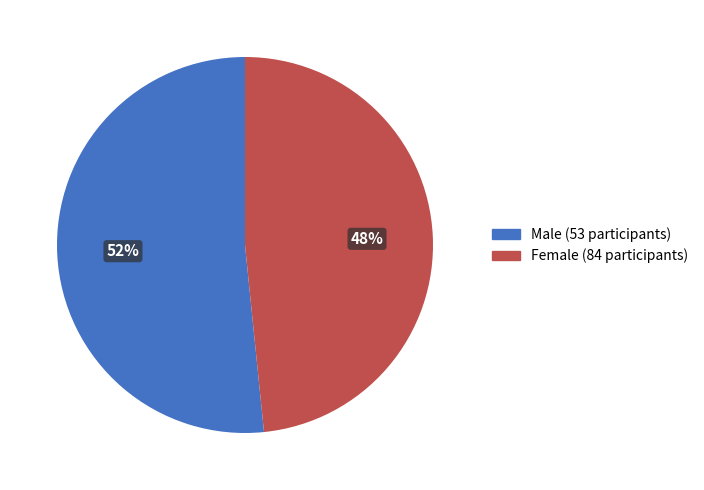

Does any single category account for the majority?

Yes